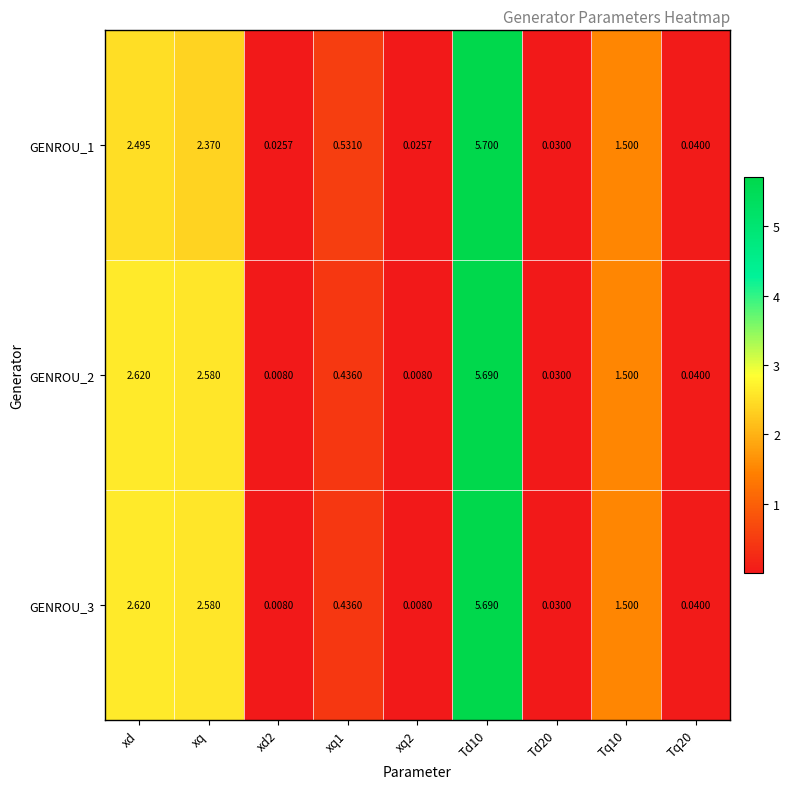

What is the maximum value shown in the chart?

5.7